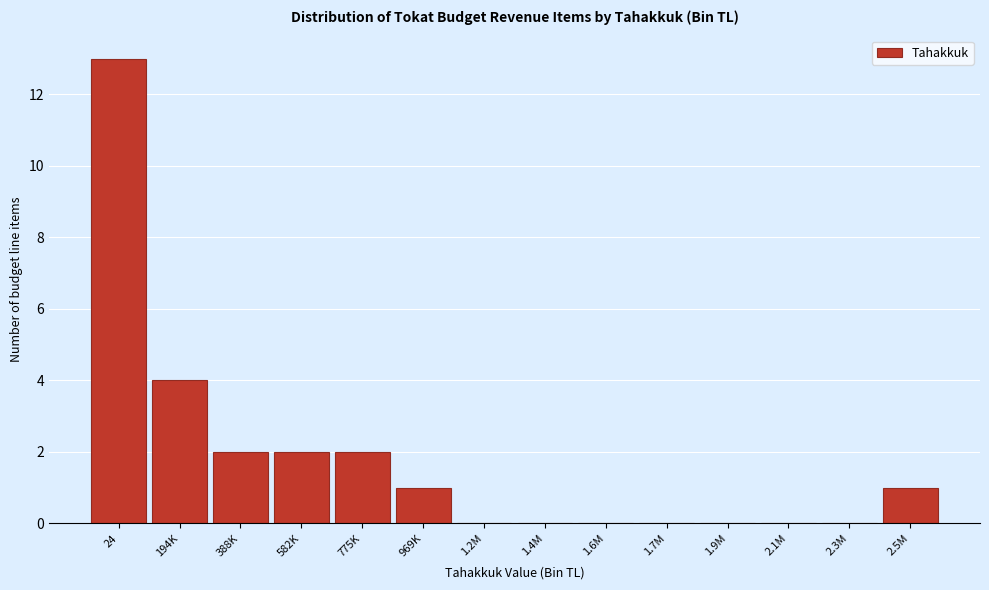

Reading left to right, extract all data points from this chart.

24=13	194K=4	388K=2	582K=2	775K=2	969K=1	1.2M=0	1.4M=0	1.6M=0	1.7M=0	1.9M=0	2.1M=0	2.3M=0	2.5M=1